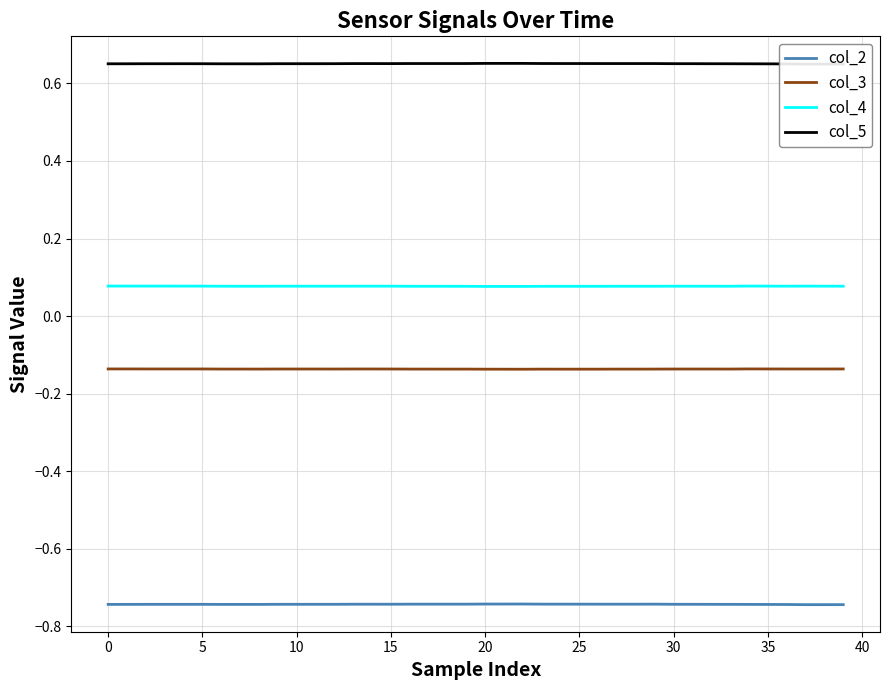

Where is the first local maximum for col_3?

23